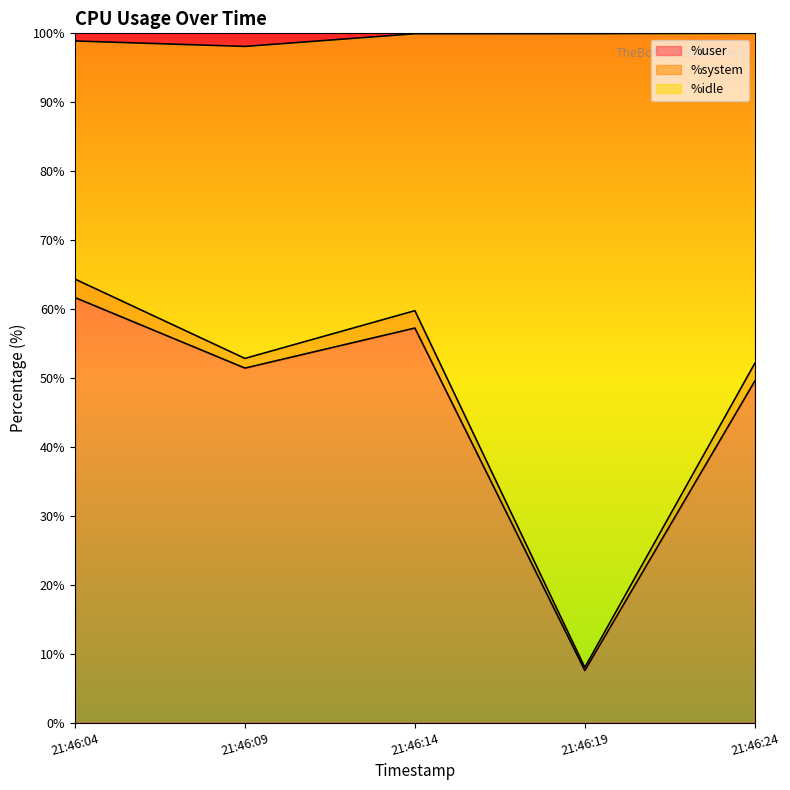

True or false: %user and %idle cross at least once.

False